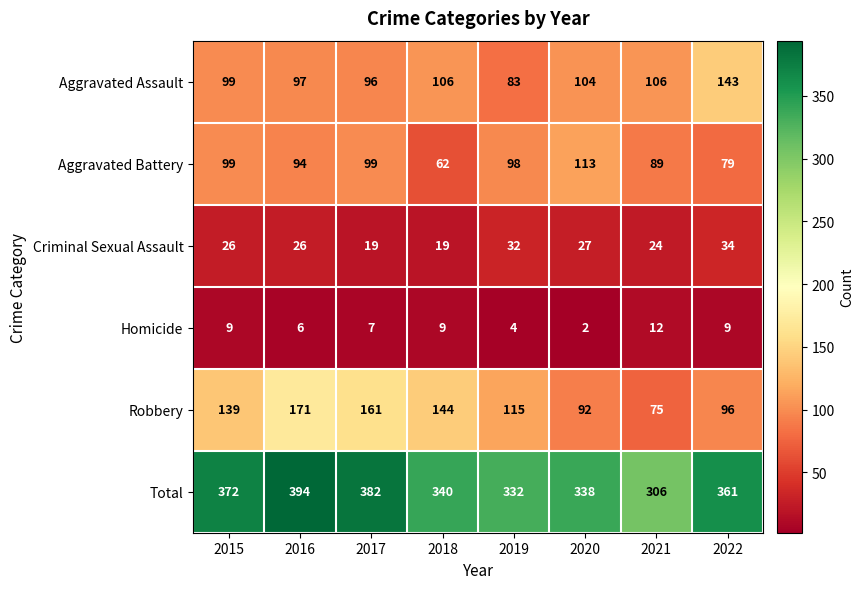

At which category is the sum across all series the highest?

2016